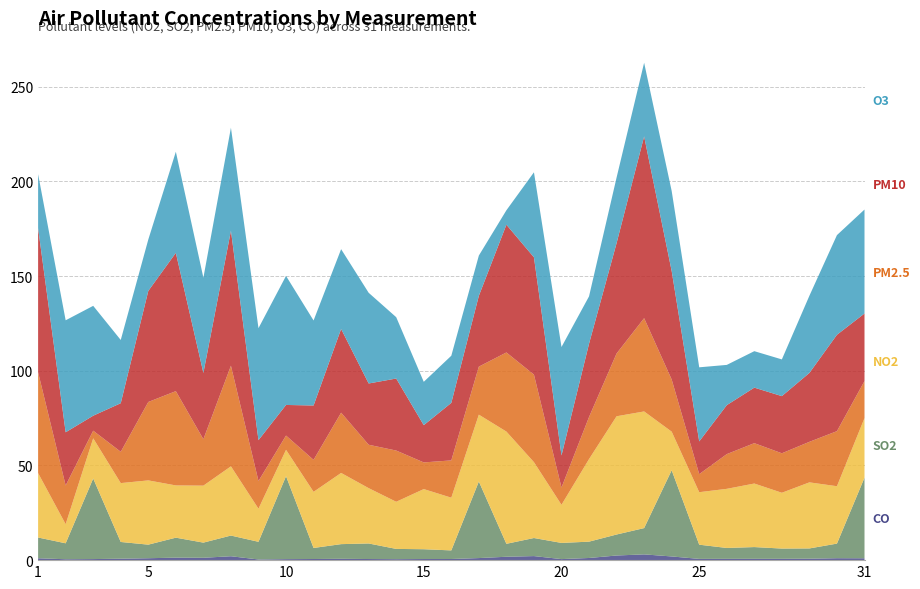

Reading left to right, what are all the values shown in this chart?

CO: 1.0	0.5	0.6	0.8	1.0	1.3	1.2	2.1	0.3	0.5	0.6	0.7	0.6	0.5	0.6	0.6	1.1	1.8	2.1	0.6	1.1	2.5	3.0	1.9	0.7	0.7	0.7	0.7	0.8	1.0	1.0
SO2: 11.0	8.4	42.5	8.8	7.2	10.5	8.0	10.9	9.3	43.8	5.8	7.8	8.2	5.4	5.2	4.5	40.4	6.8	9.5	8.5	8.6	11.1	13.9	45.5	7.5	5.8	6.2	5.4	5.4	7.7	42.5
NO2: 34.0	10.1	21.2	31.1	33.9	27.6	30.1	36.5	17.5	13.9	29.6	37.6	29.2	24.9	31.8	27.8	35.3	59.2	40.0	20.1	43.6	62.4	61.6	20.4	27.7	31.2	33.5	29.5	34.9	30.3	31.5
PM2.5: 53.2	20.4	4.0	16.5	41.4	49.8	24.5	53.1	14.6	7.5	16.9	31.8	22.9	27.0	14.1	19.7	25.4	41.8	46.2	9.1	22.2	33.1	49.2	27.5	9.5	18.3	21.3	20.8	21.4	29.1	19.6
PM10: 76.1	28.1	7.9	25.6	58.6	73.0	35.0	71.3	21.6	16.2	28.7	44.2	32.3	38.0	19.7	30.4	37.4	67.4	61.9	16.9	38.7	58.3	96.0	57.3	17.3	25.9	29.3	30.2	36.4	50.9	35.7
O3: 28.5	59.1	58.0	33.4	27.1	53.4	50.2	54.4	59.1	68.1	44.9	42.1	47.9	32.4	22.9	24.9	21.2	7.6	44.9	57.2	25.0	34.6	38.9	42.2	39.1	21.2	19.2	19.4	40.8	52.6	54.9